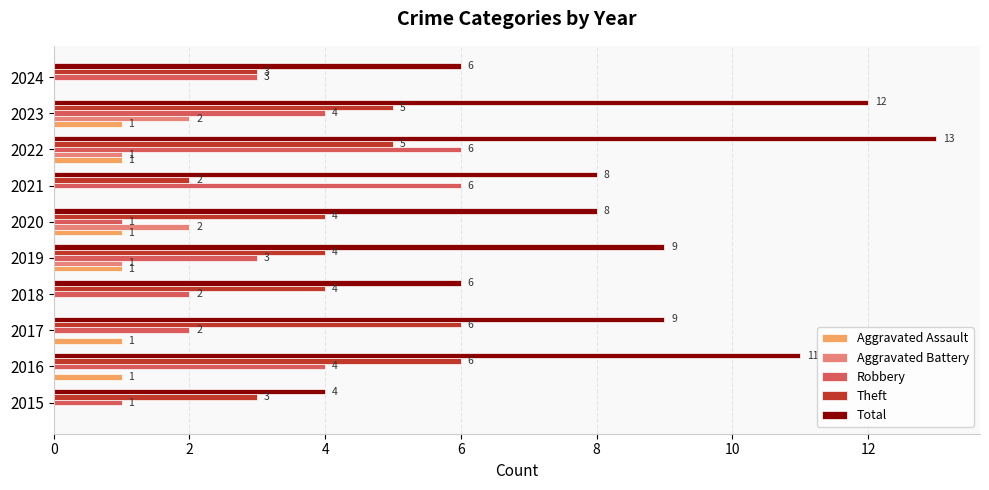

What is the sum of all Theft values?

42